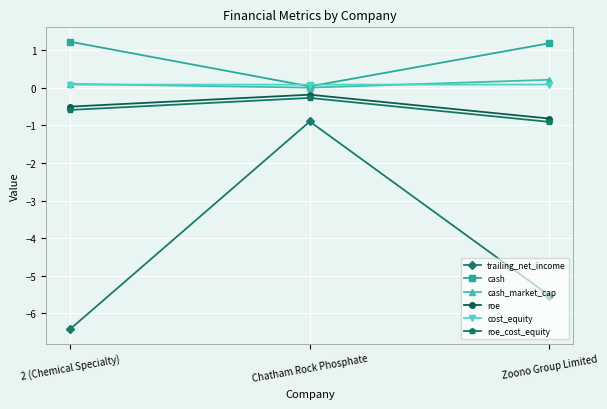

Is the value of roe_cost_equity at Chatham Rock Phosphate greater than the value of roe at Zoono Group Limited?

Yes